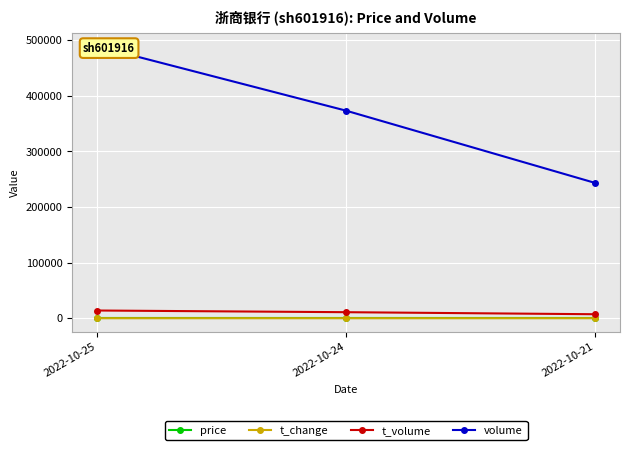

What are all the series names shown in the legend?

price, t_change, t_volume, volume